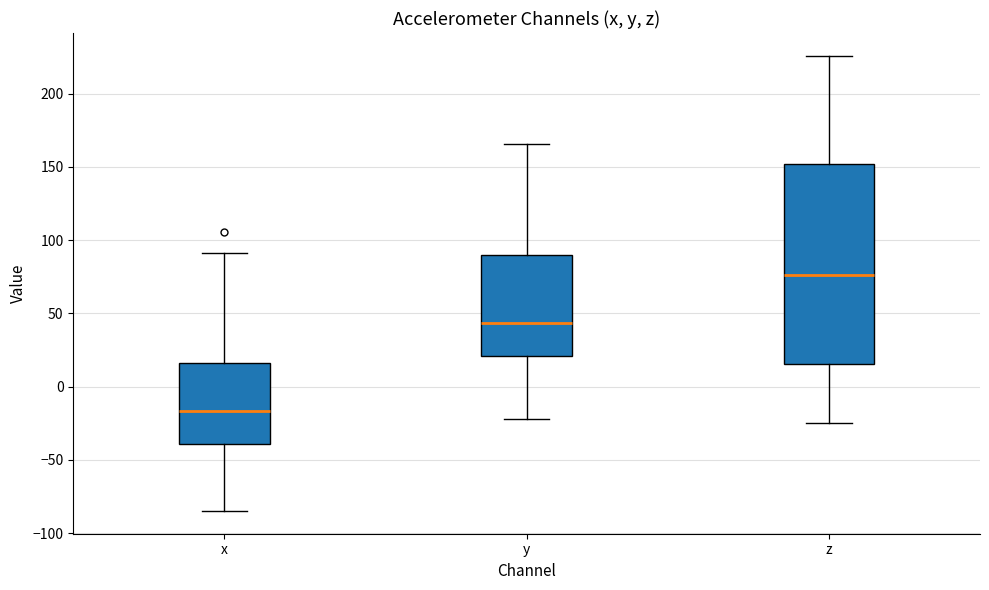

Where does the upper whisker of the box for y end on the y-axis? The values are not printed on the chart, so give them approximately, as read against the axis.

165